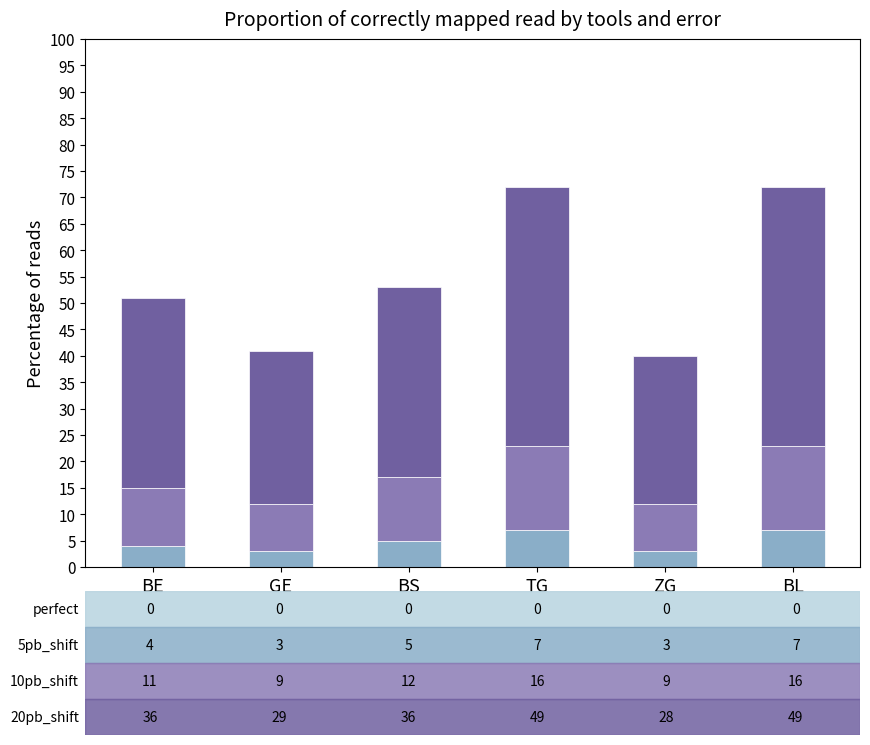

Reading right to left, list the values for the 5pb_shift series.

BL=7	ZG=3	TG=7	BS=5	GE=3	BE=4